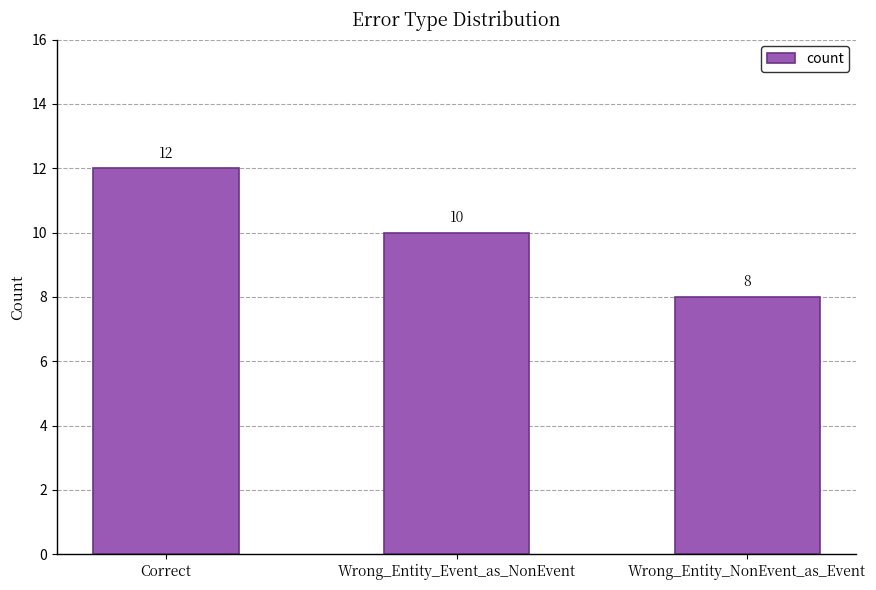

Rank the categories by value from highest to lowest.

Correct, Wrong_Entity_Event_as_NonEvent, Wrong_Entity_NonEvent_as_Event